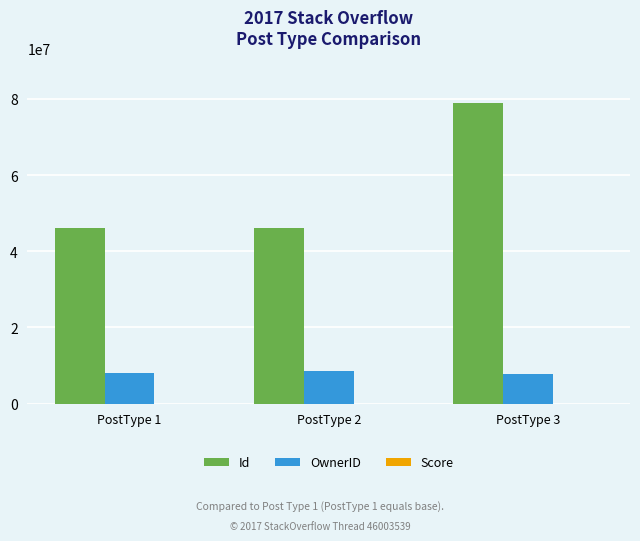

At which category is the sum across all series the highest?

PostType 3